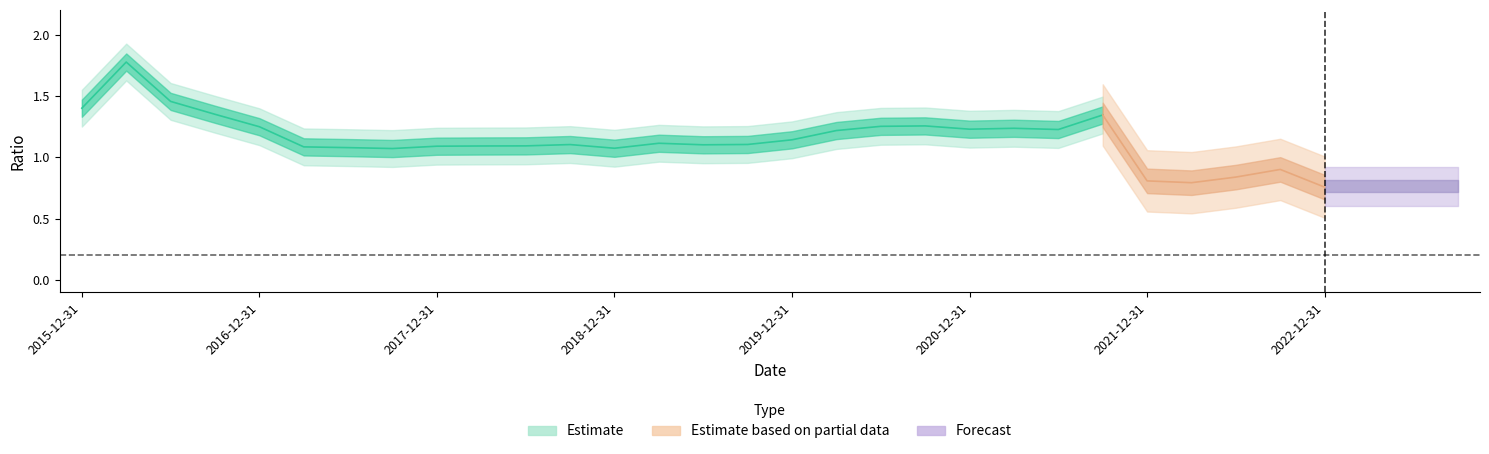

The 资产负债率 series shows 1.4 at 28. True or false?

False